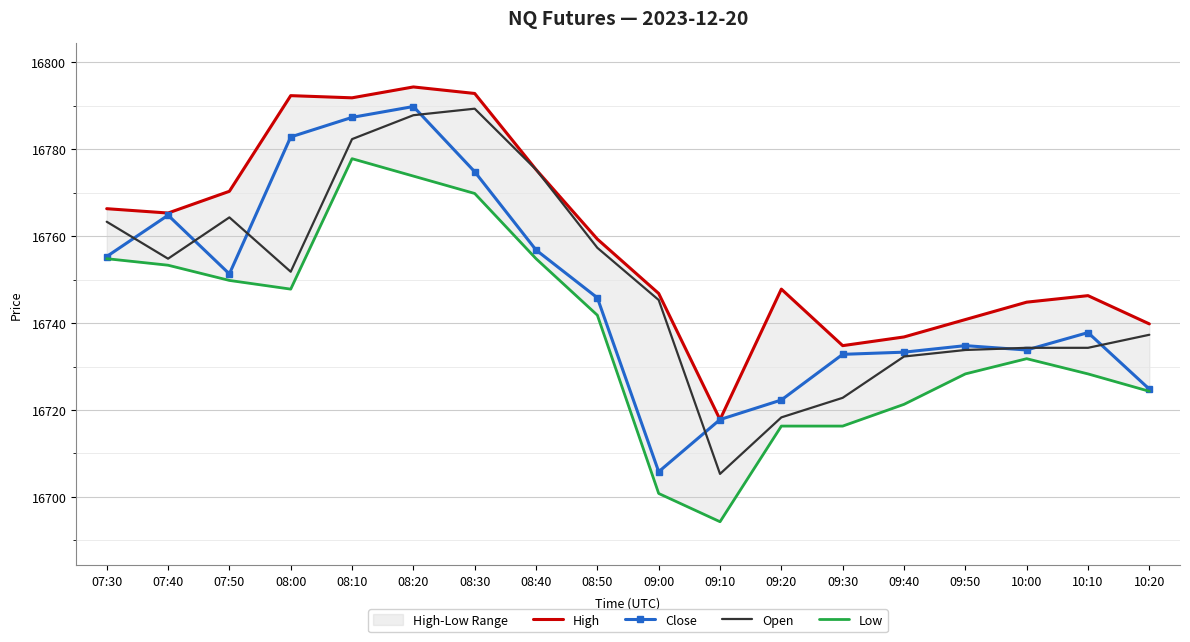

What is the label of the 7th point from the left?

08:30